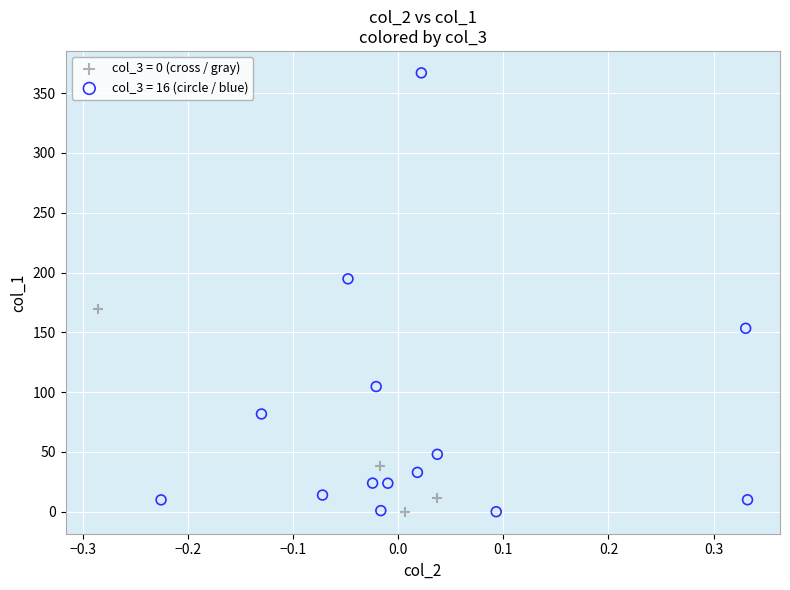

Which series has the largest Y range (max minus min)?

col_3 = 16 (circle / blue)